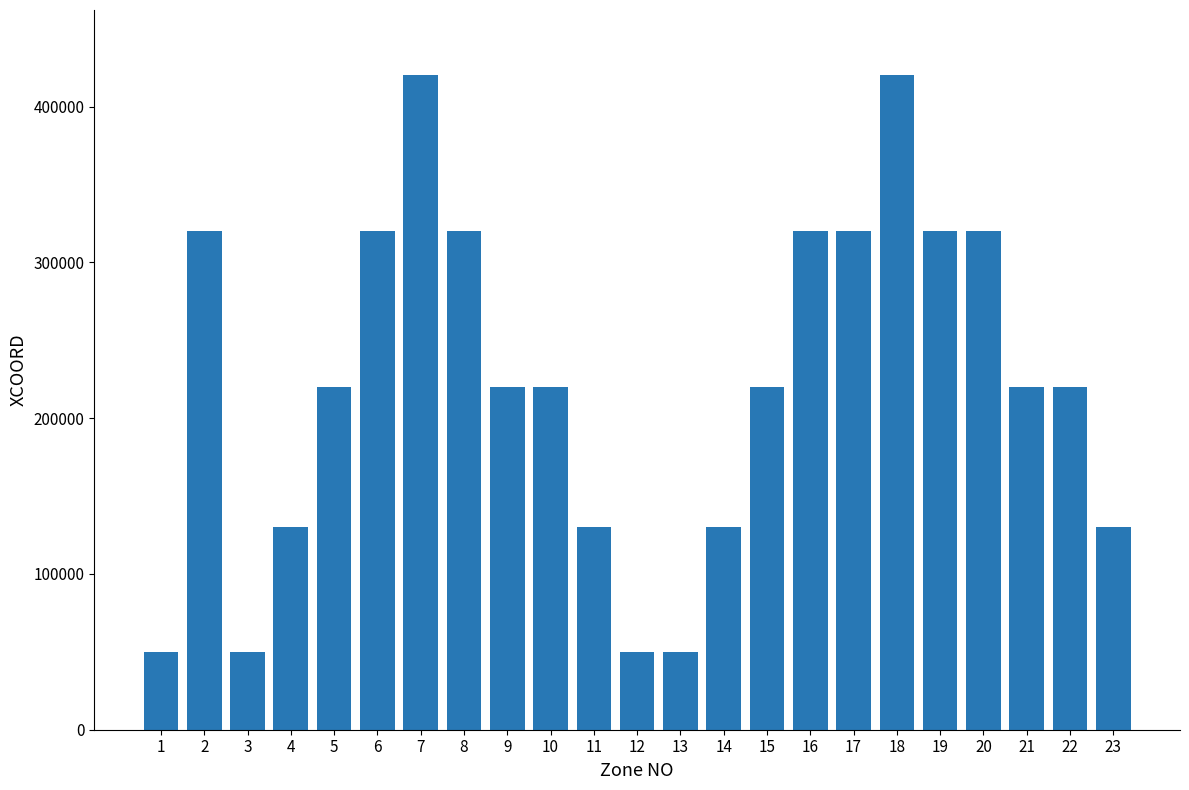

Reading left to right, list all the values displayed in this chart.

50000	320000	50000	130000	220000	320000	420000	320000	220000	220000	130000	50000	50000	130000	220000	320000	320000	420000	320000	320000	220000	220000	130000